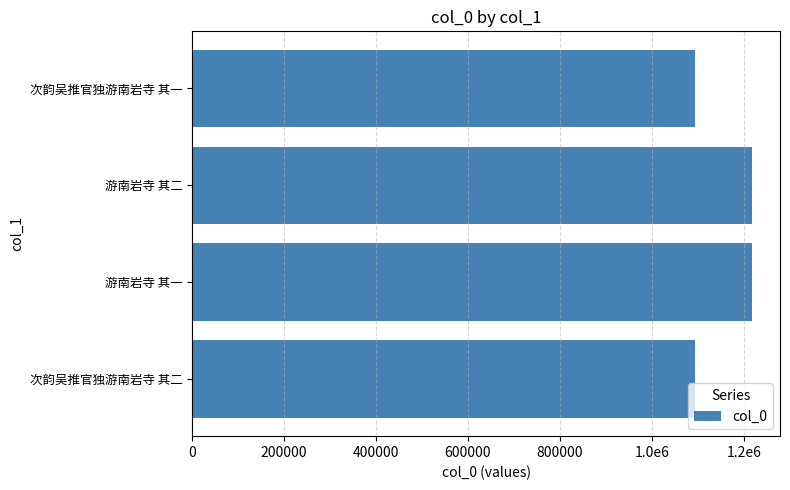

Are the bars horizontal?

Yes